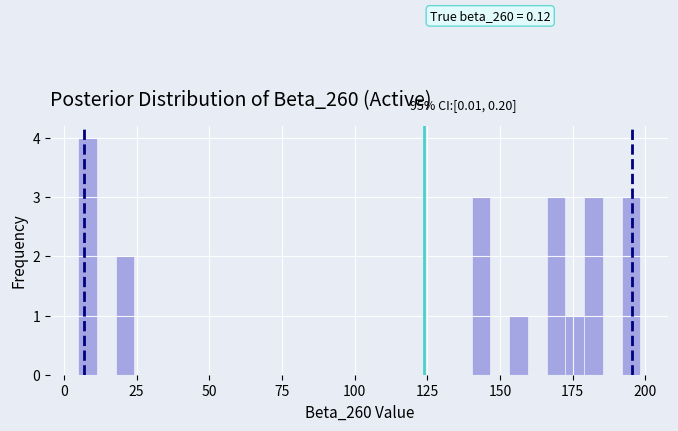

Read against the x-axis, roughly where is the centre of the tallest bar?

10